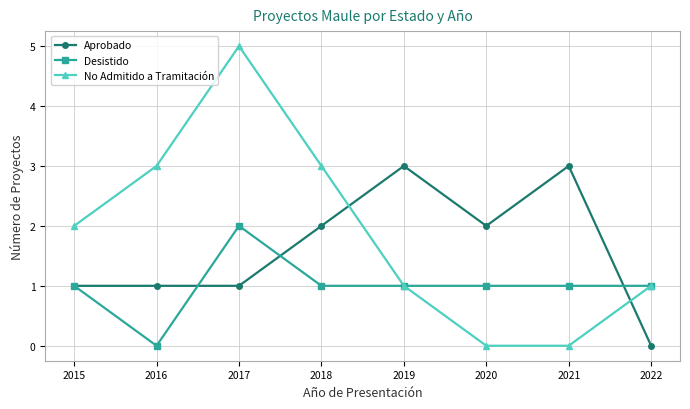

Does the chart display data point markers on the line(s)?

Yes